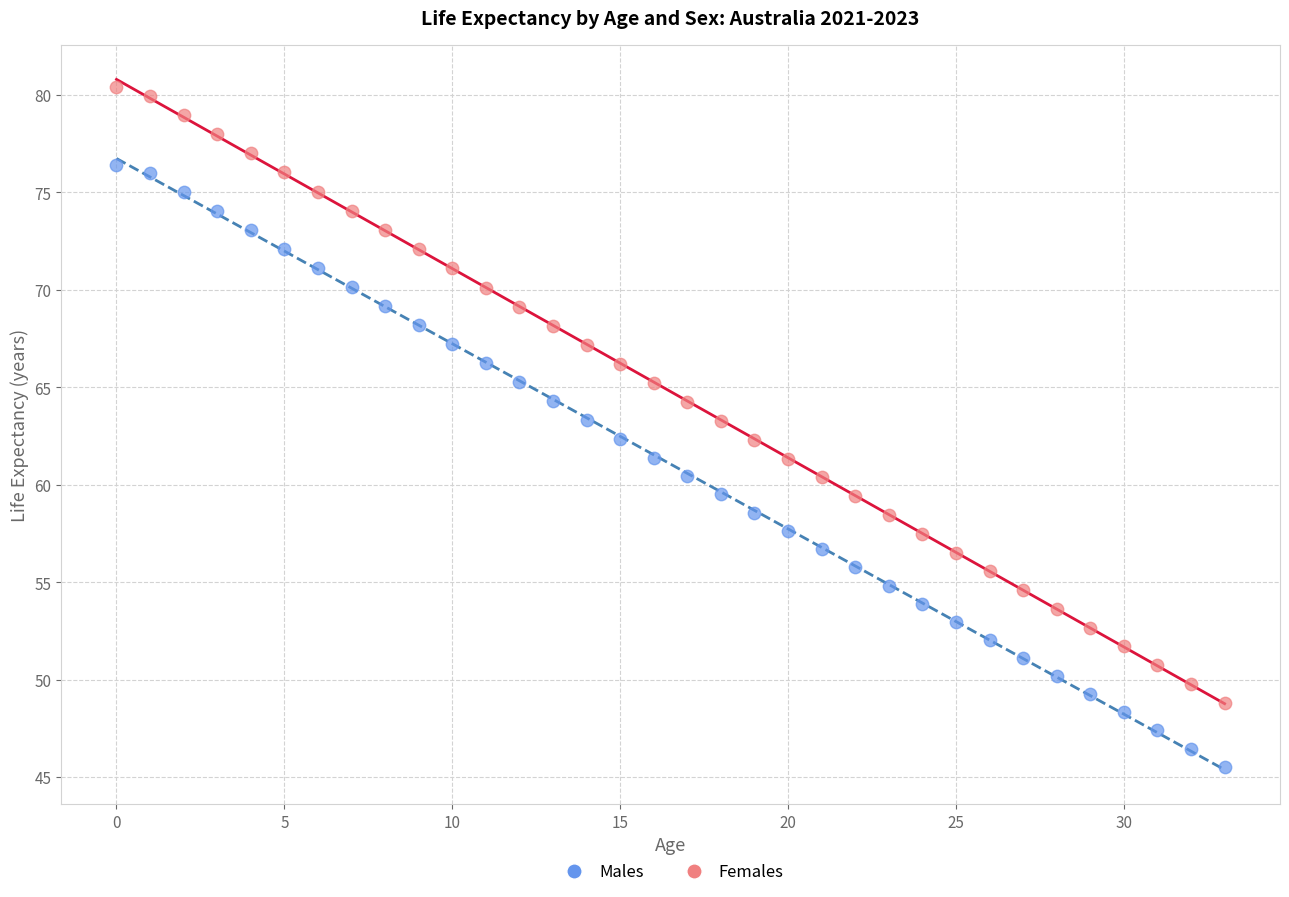

Which series reaches the minimum Y coordinate?

Males